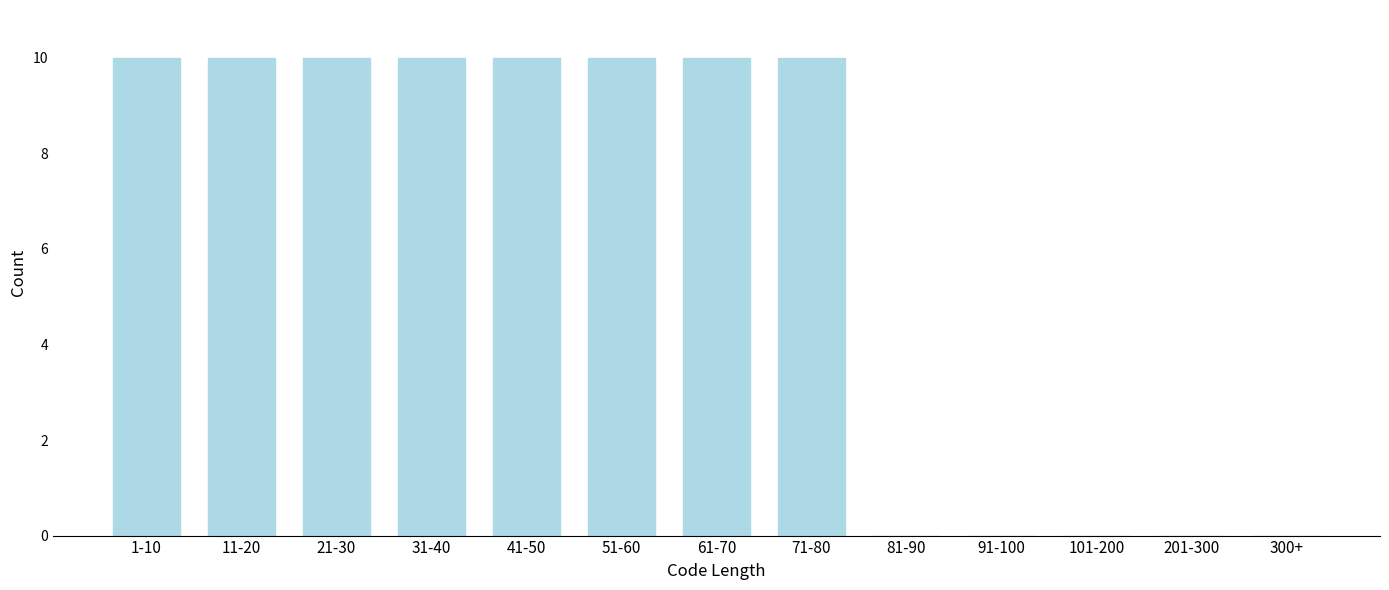

Reading left to right, extract all data points from this chart.

1-10=10	11-20=10	21-30=10	31-40=10	41-50=10	51-60=10	61-70=10	71-80=10	81-90=0	91-100=0	101-200=0	201-300=0	300+=0